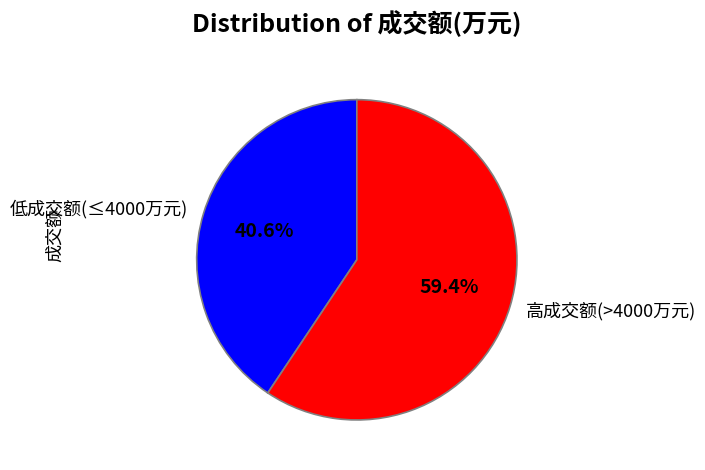

Is there a majority slice in this chart?

Yes